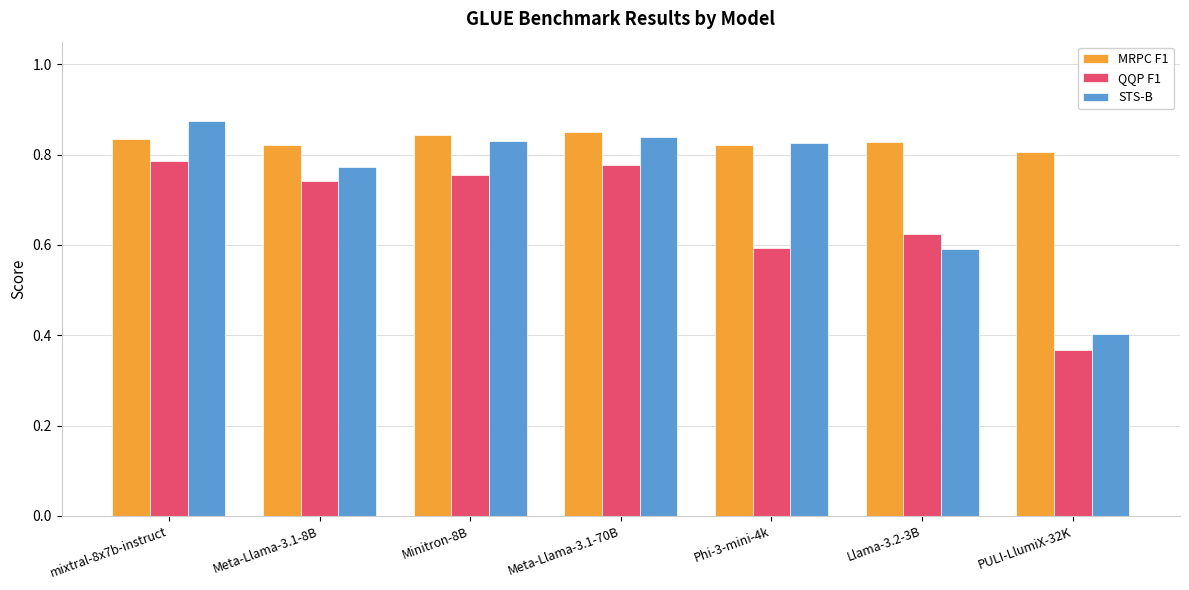

Rank the series by their maximum value, from lowest to highest.

QQP F1, MRPC F1, STS-B